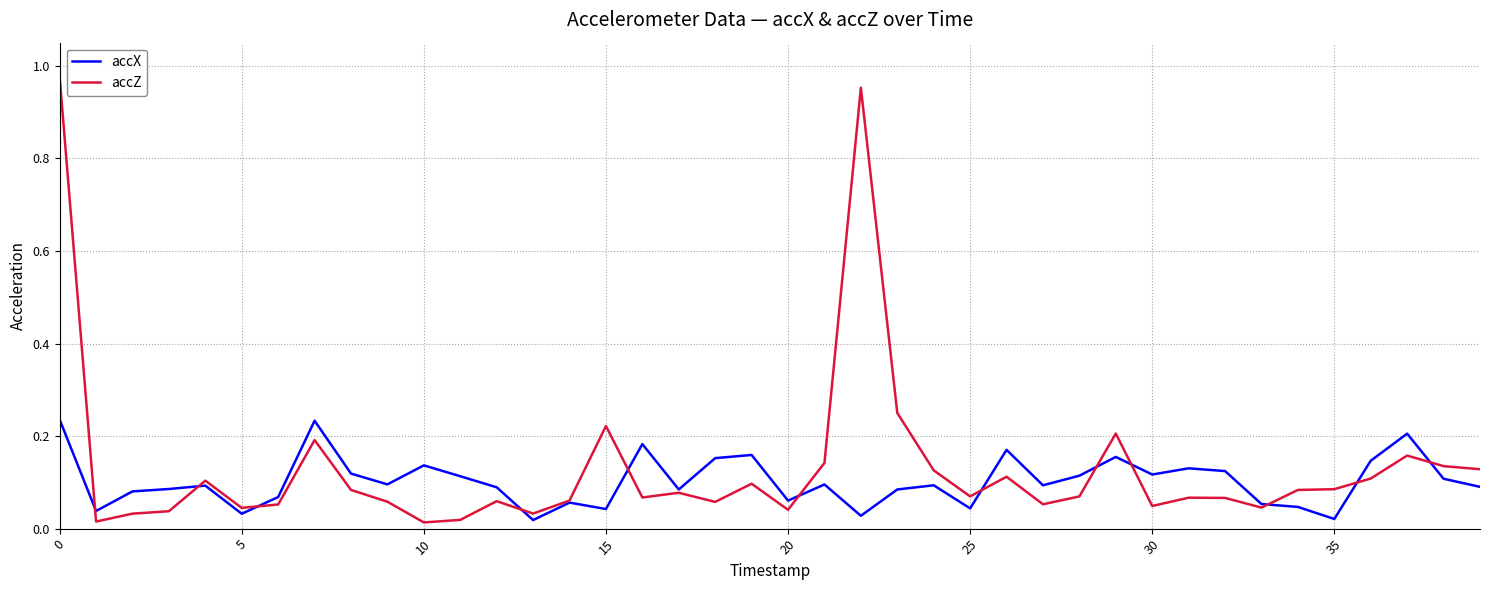

Rank the series by their maximum value, from highest to lowest.

accZ, accX